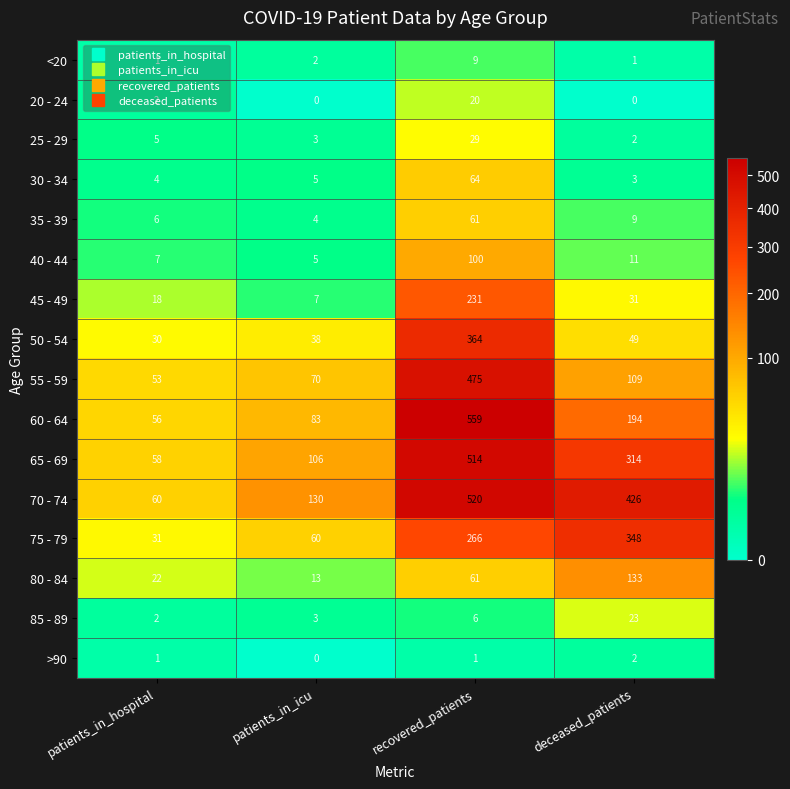

What is the sum of the 25 - 29 values at deceased_patients and patients_in_icu?

5